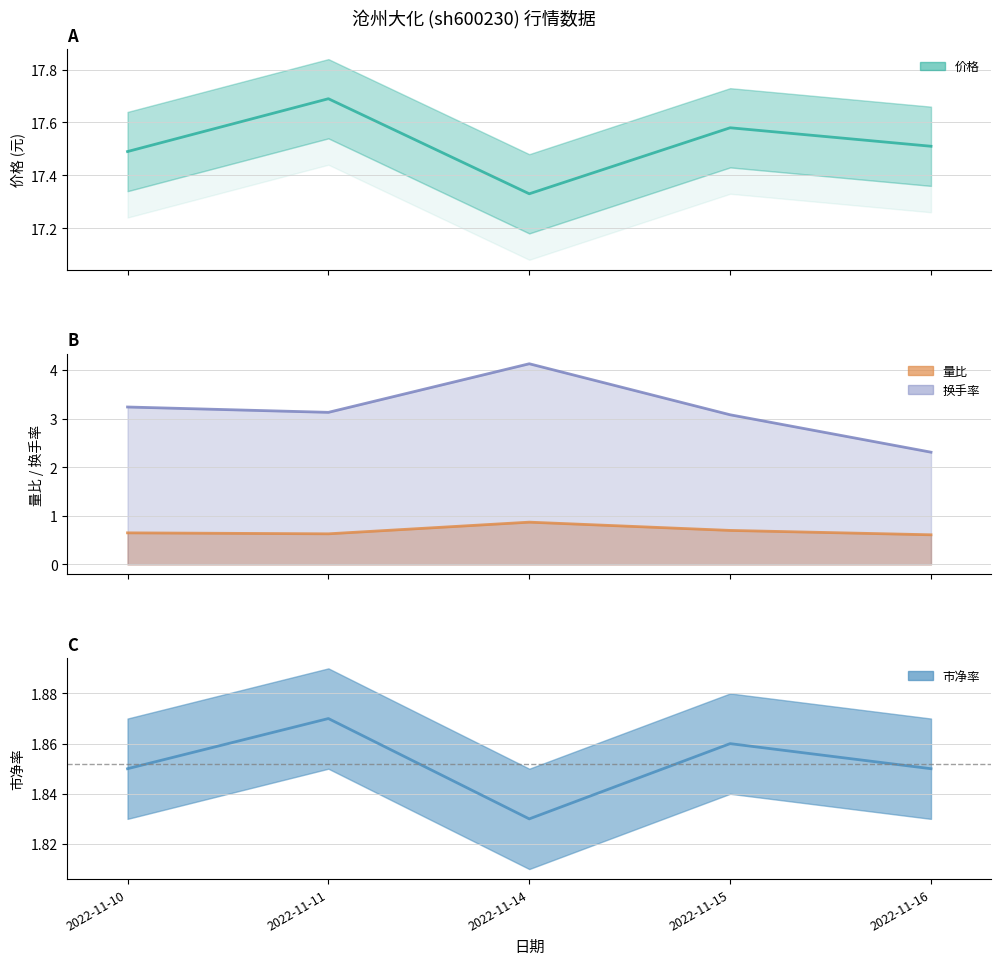

True or false: 市净率 and 换手率 cross at least once.

False